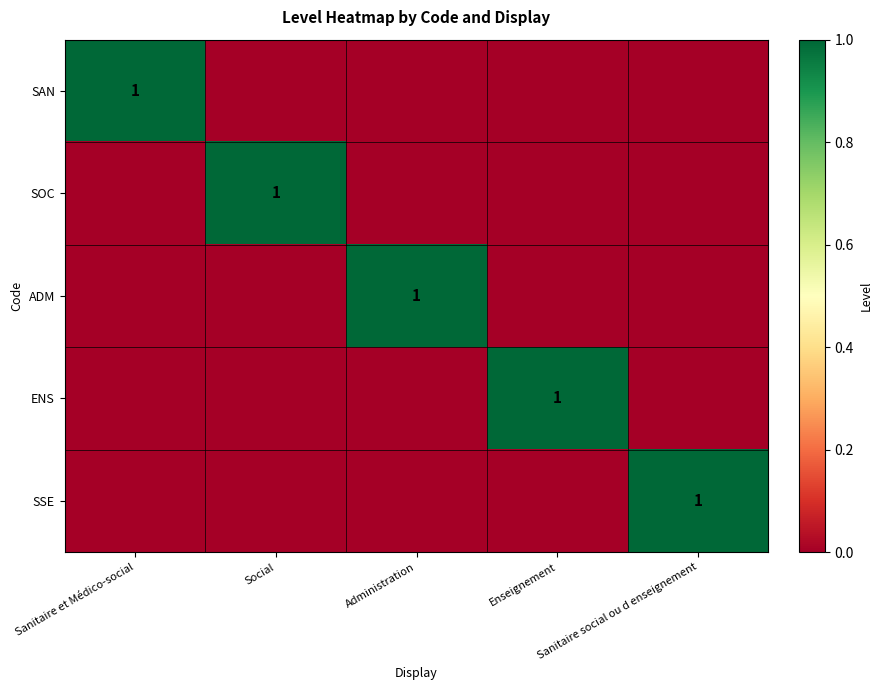

What is the difference between the maximum and second lowest values in the SSE series?

1